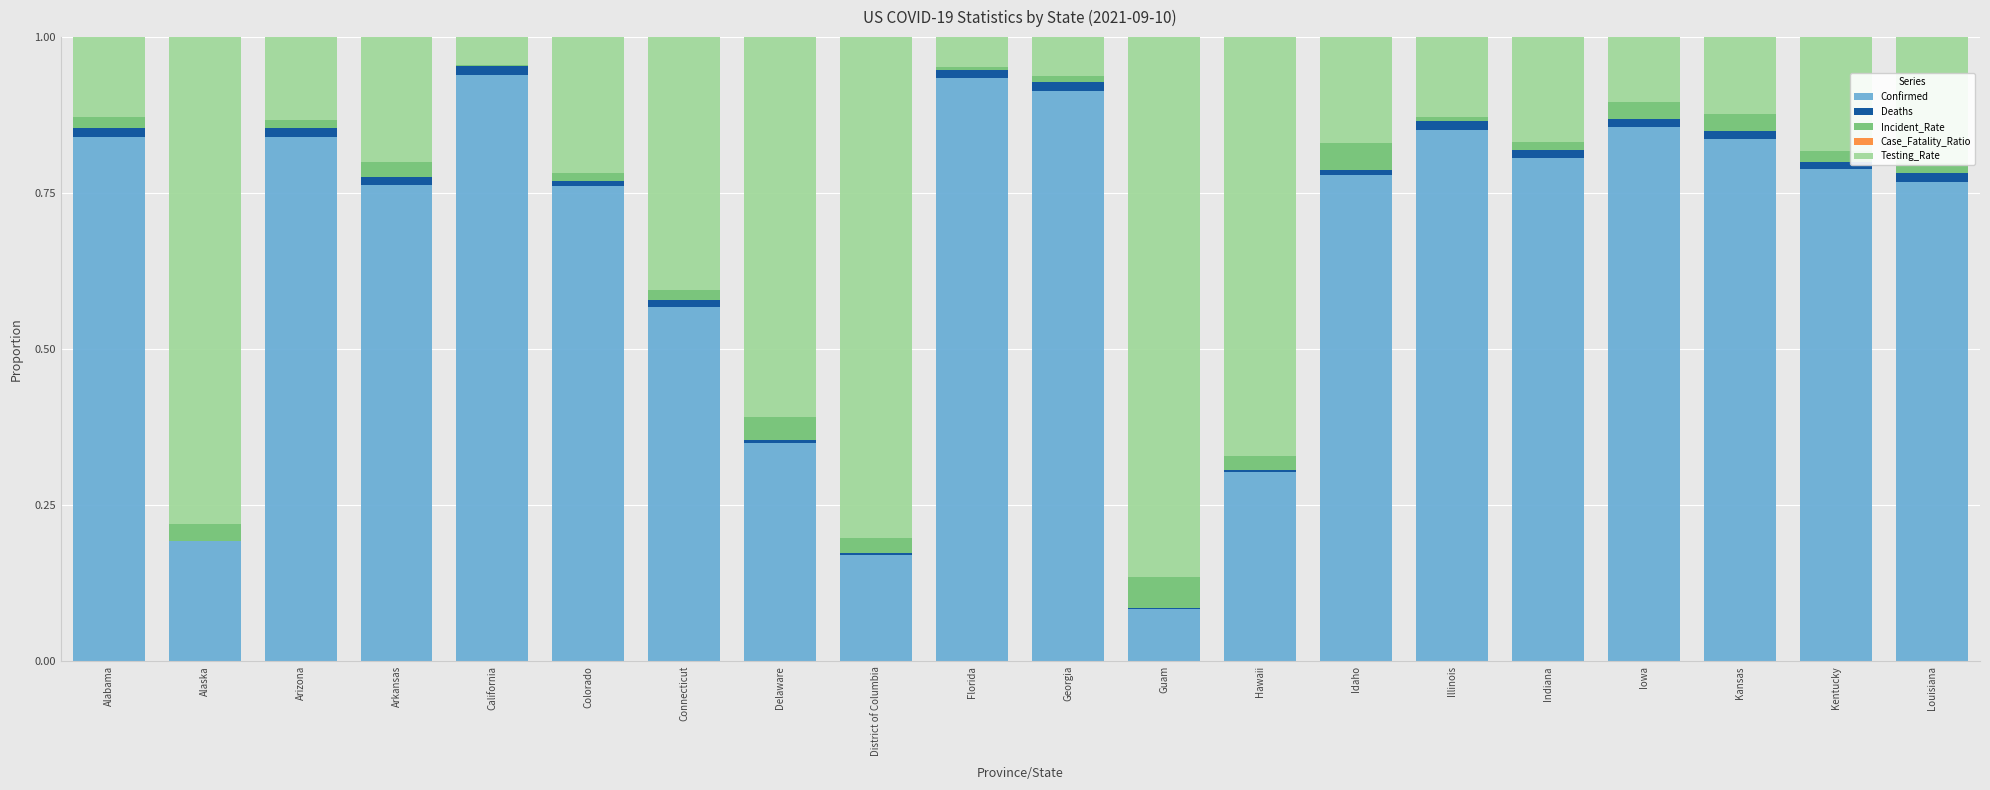

Is it true that Confirmed equals 0.3 at Alaska?

False